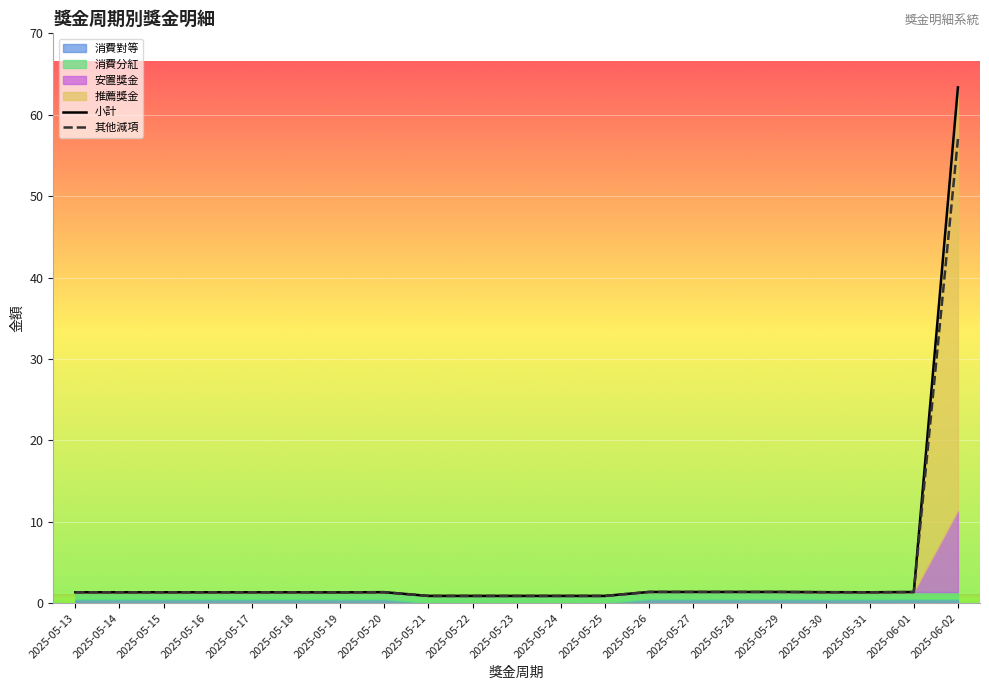

True or false: 消費對等 and 小計 intersect in this chart.

False